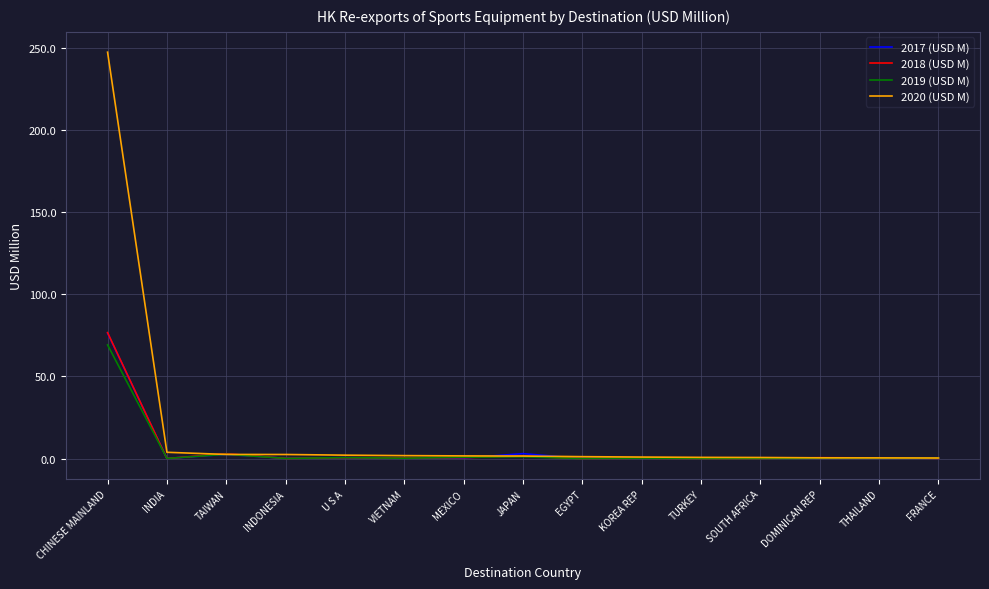

Which series has the widest spread of values?

2020 (USD M)